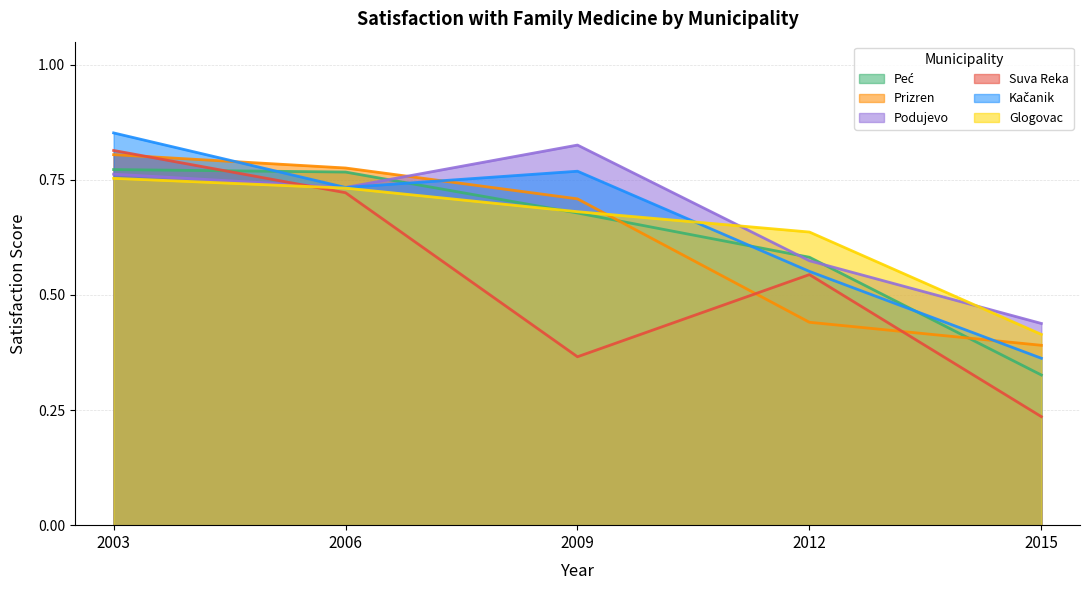

Reading right to left, transcribe all the data shown in this chart.

Peć: 2015=0.3	2012=0.6	2009=0.7	2006=0.8	2003=0.8
Prizren: 2015=0.4	2012=0.4	2009=0.7	2006=0.8	2003=0.8
Podujevo: 2015=0.4	2012=0.6	2009=0.8	2006=0.7	2003=0.8
Suva Reka: 2015=0.2	2012=0.5	2009=0.4	2006=0.7	2003=0.8
Kačanik: 2015=0.4	2012=0.6	2009=0.8	2006=0.7	2003=0.9
Glogovac: 2015=0.4	2012=0.6	2009=0.7	2006=0.7	2003=0.8